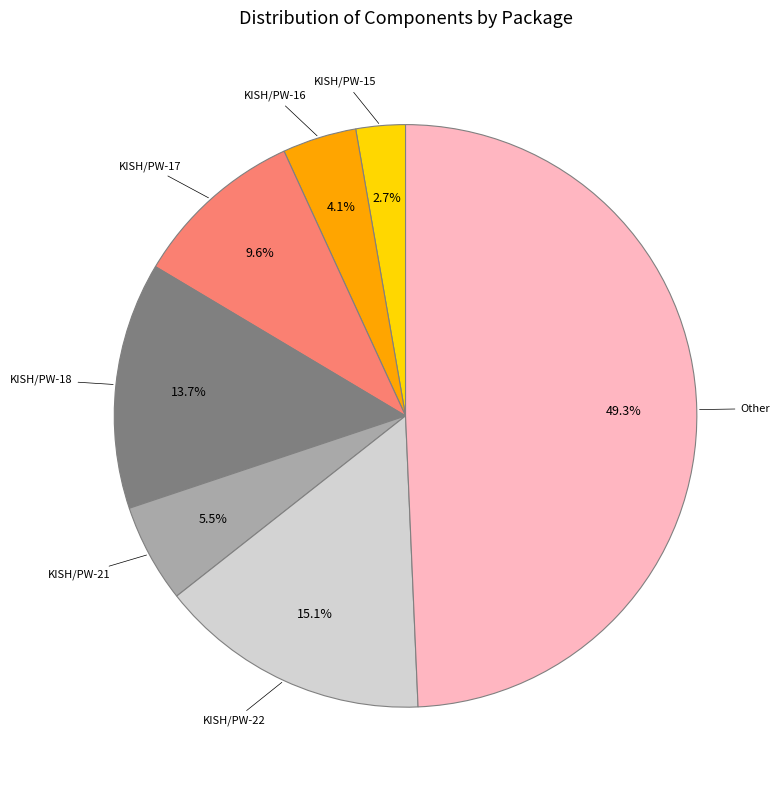

Is there a majority slice in this chart?

No